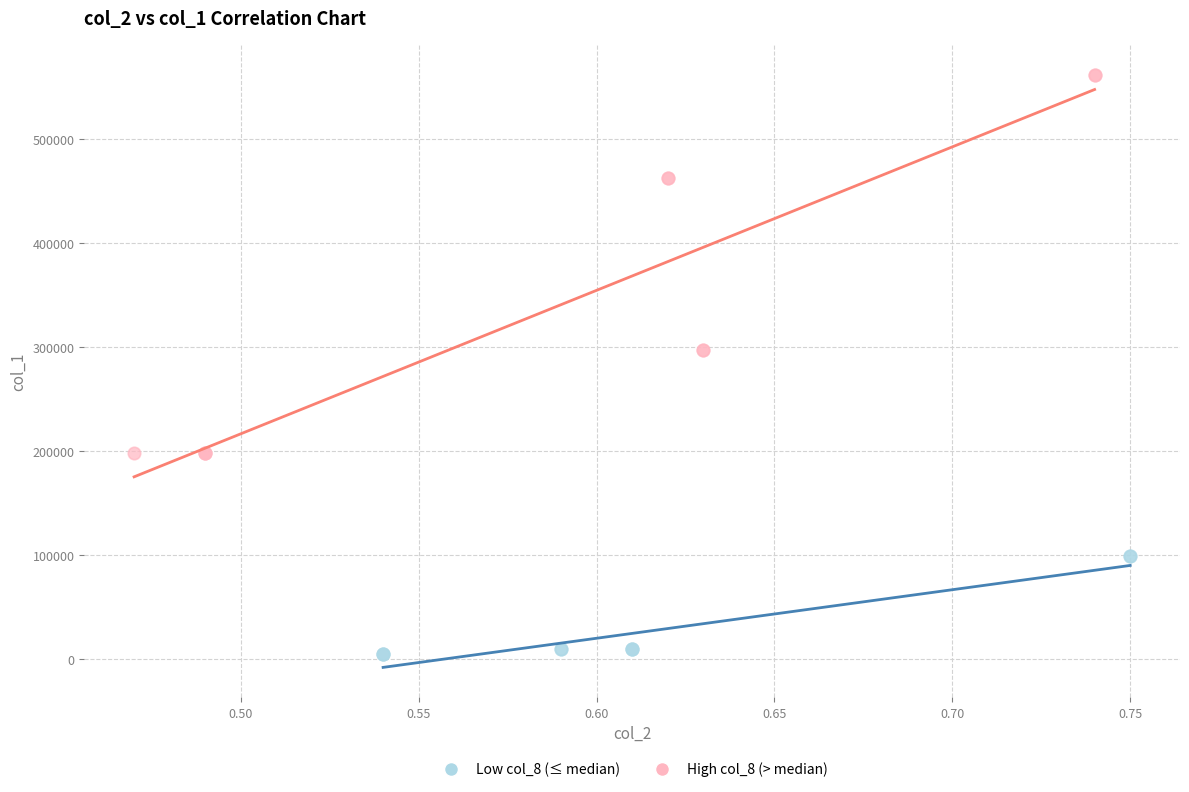

Which series has the widest spread of Y values?

High col_8 (> median)